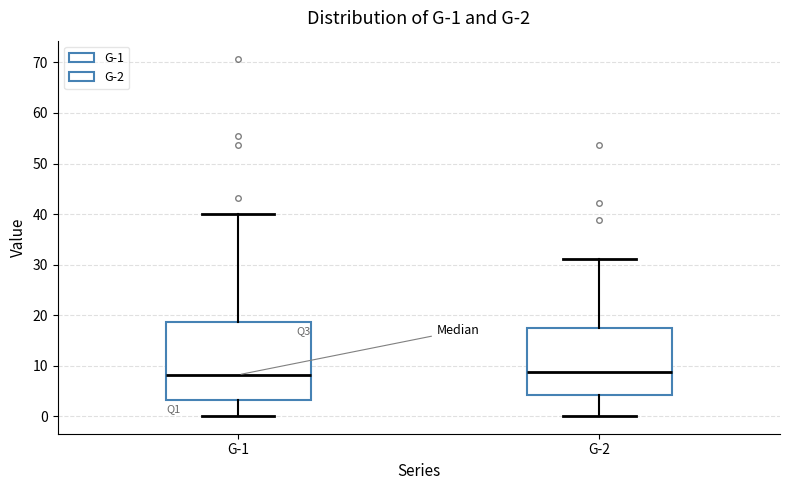

Which box is the tallest, from its lower edge to its upper edge?

G-1